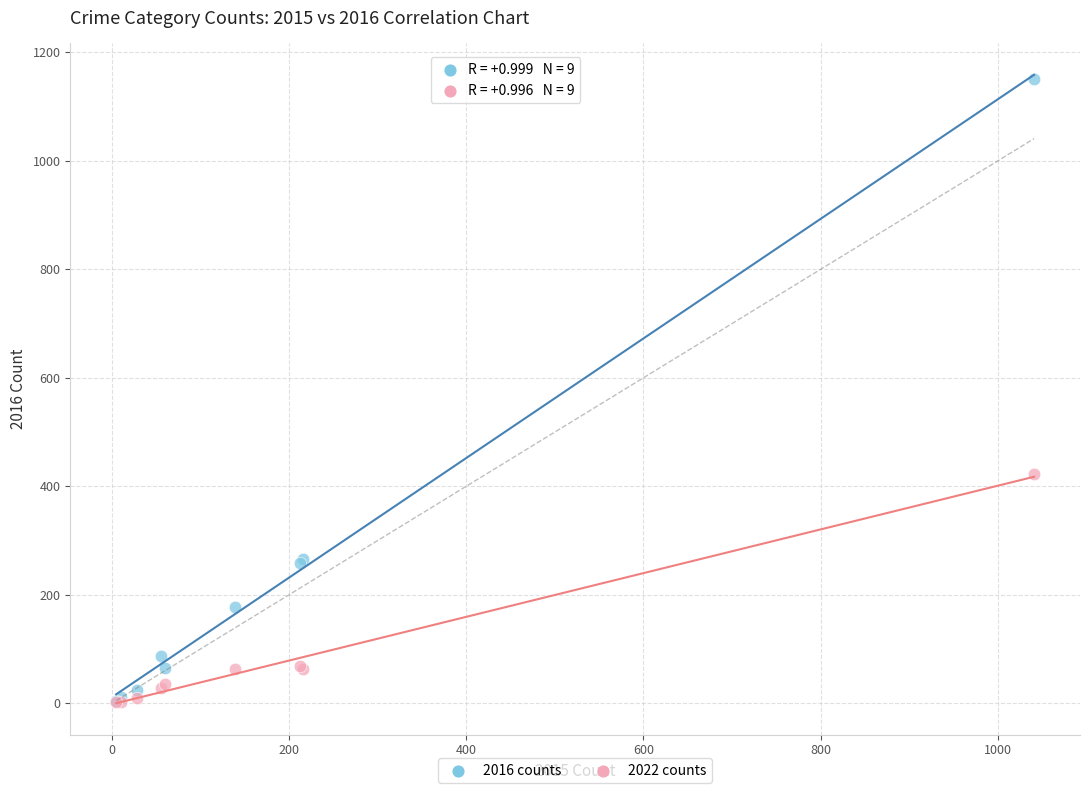

In the 2016 counts series, what Y value is closest to 577?

266